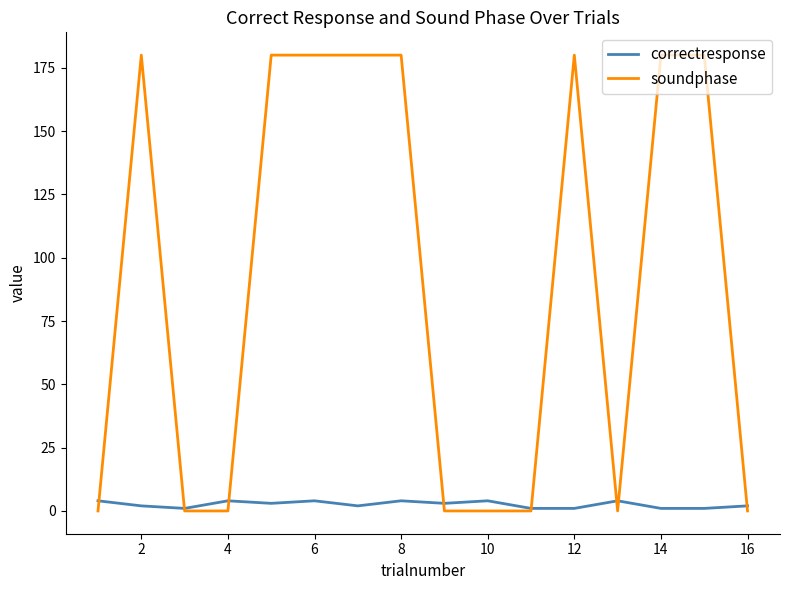

What is the maximum value for soundphase?

180